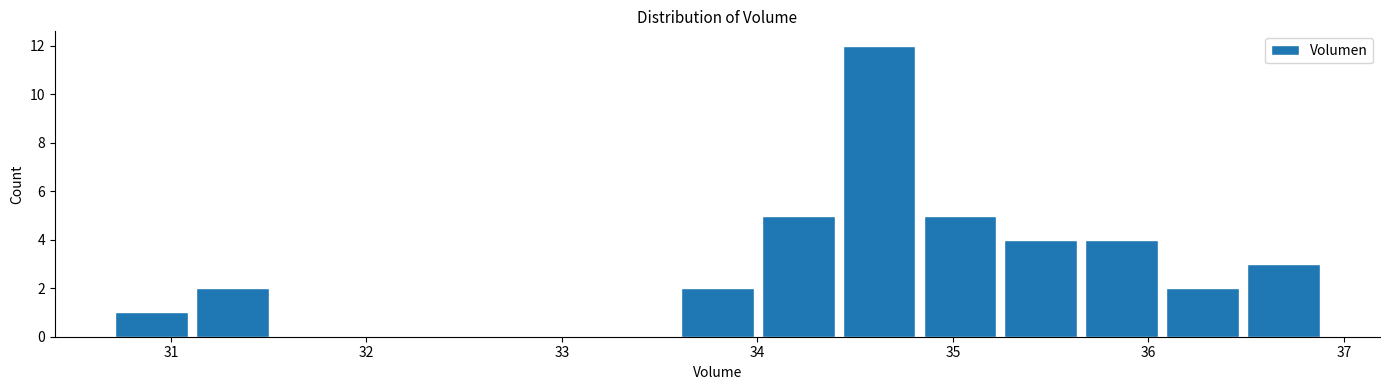

Reading left to right, list every bar in this chart as the range it spans on the x-axis followed by its height. Neither the bar edges nor the heights are printed on the chart, so give them approximately, as read against the axes.

30.7 to 31.1: 1
31.1 to 31.5: 2
31.5 to 31.9: 0
31.9 to 32.3: 0
32.3 to 32.8: 0
32.8 to 33.2: 0
33.2 to 33.6: 0
33.6 to 34.0: 2
34.0 to 34.4: 5
34.4 to 34.8: 12
34.8 to 35.2: 5
35.2 to 35.7: 4
35.7 to 36.1: 4
36.1 to 36.5: 2
36.5 to 36.9: 3